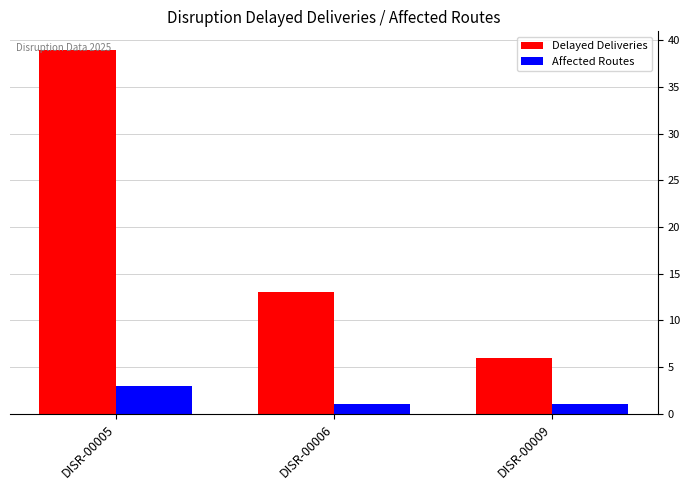

At DISR-00009, list the series in order from smallest to largest.

Affected Routes, Delayed Deliveries